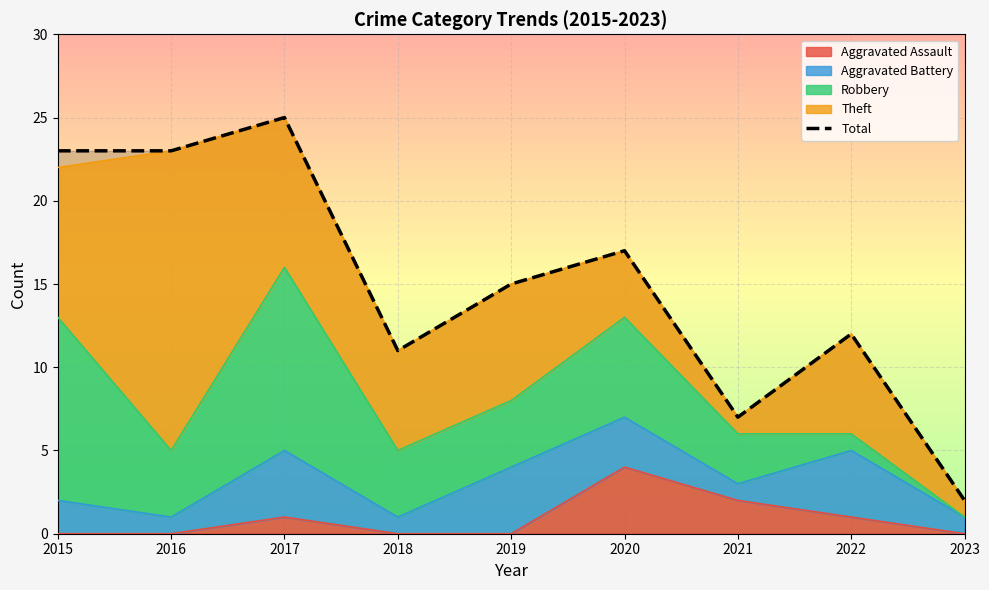

Rank the categories by value from highest to lowest.

2017, 2015, 2016, 2020, 2019, 2022, 2018, 2021, 2023